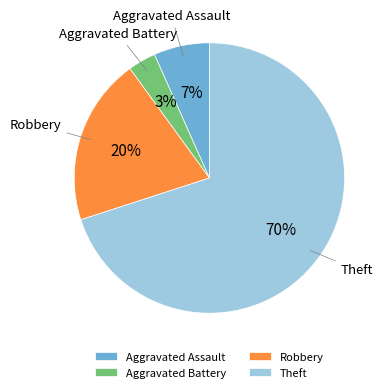

Which slice is the largest?

Theft